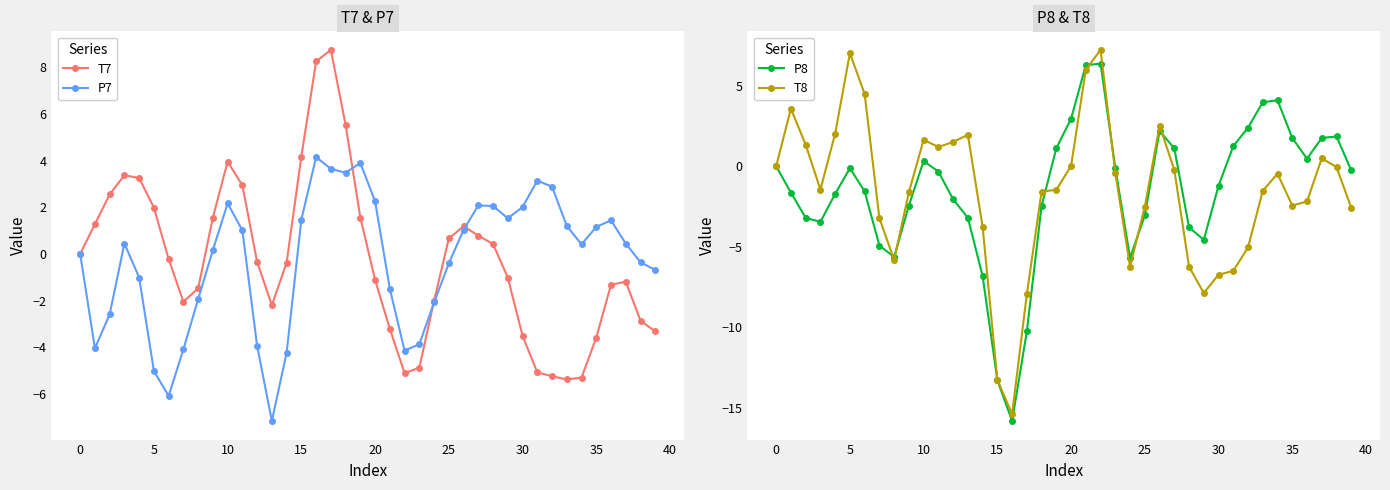

True or false: P8 and P7 intersect in this chart.

True